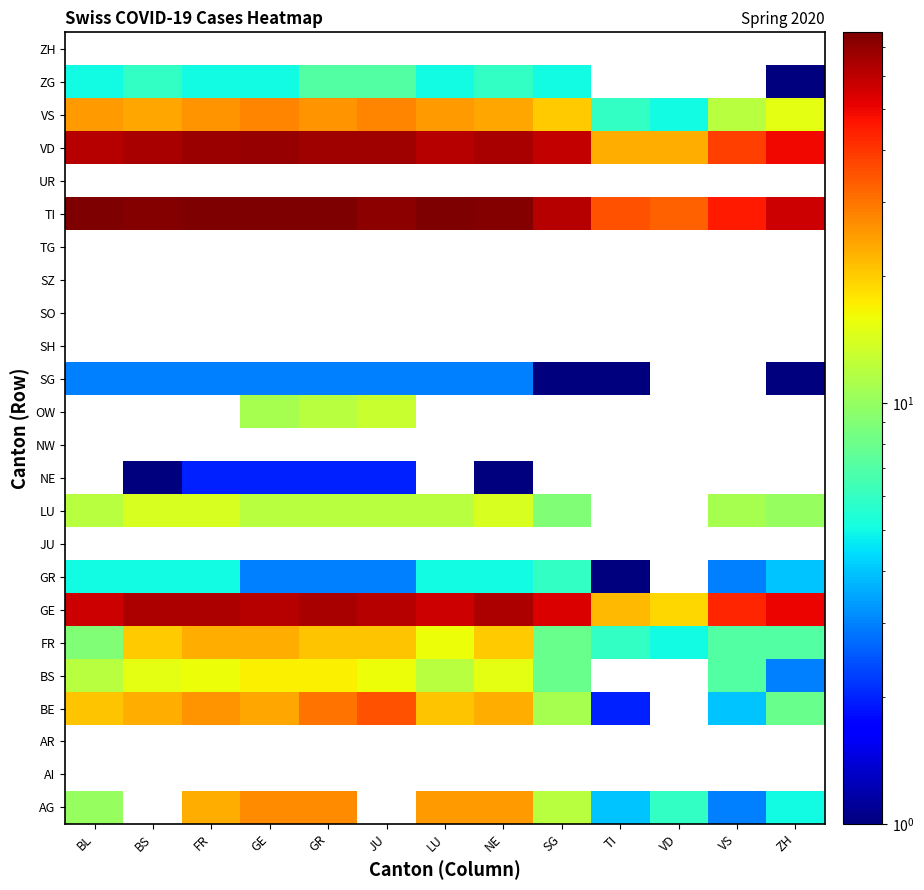

Which has a higher value, SG or LU?

LU